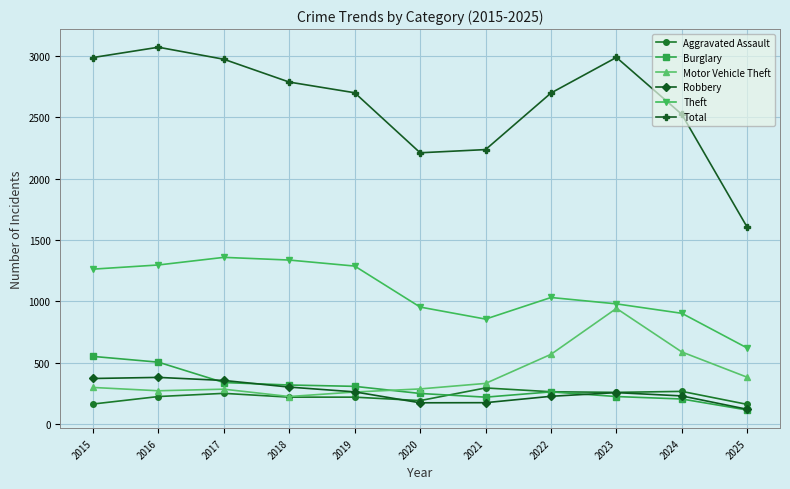

What is the lowest value of the Motor Vehicle Theft series?

225